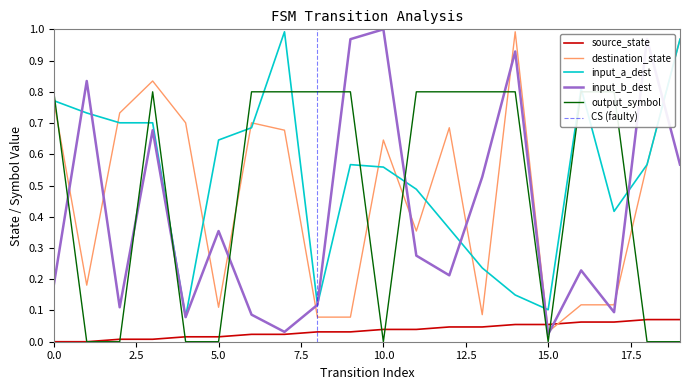

What is the highest value of the source_state series?

0.1